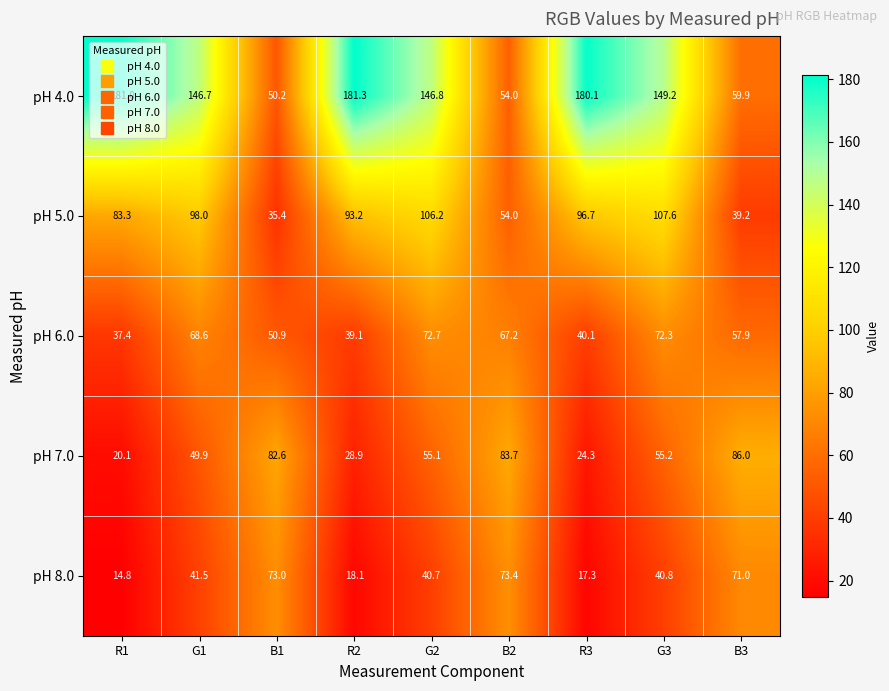

At which category does the chart reach its peak across all series?

R2